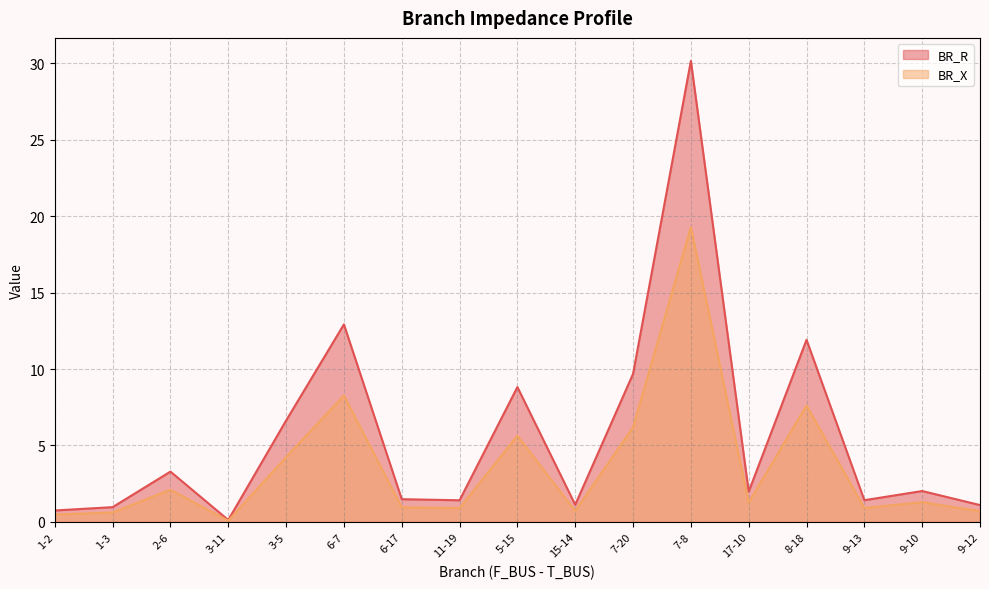

At which category does BR_R reach its first local peak?

2-6